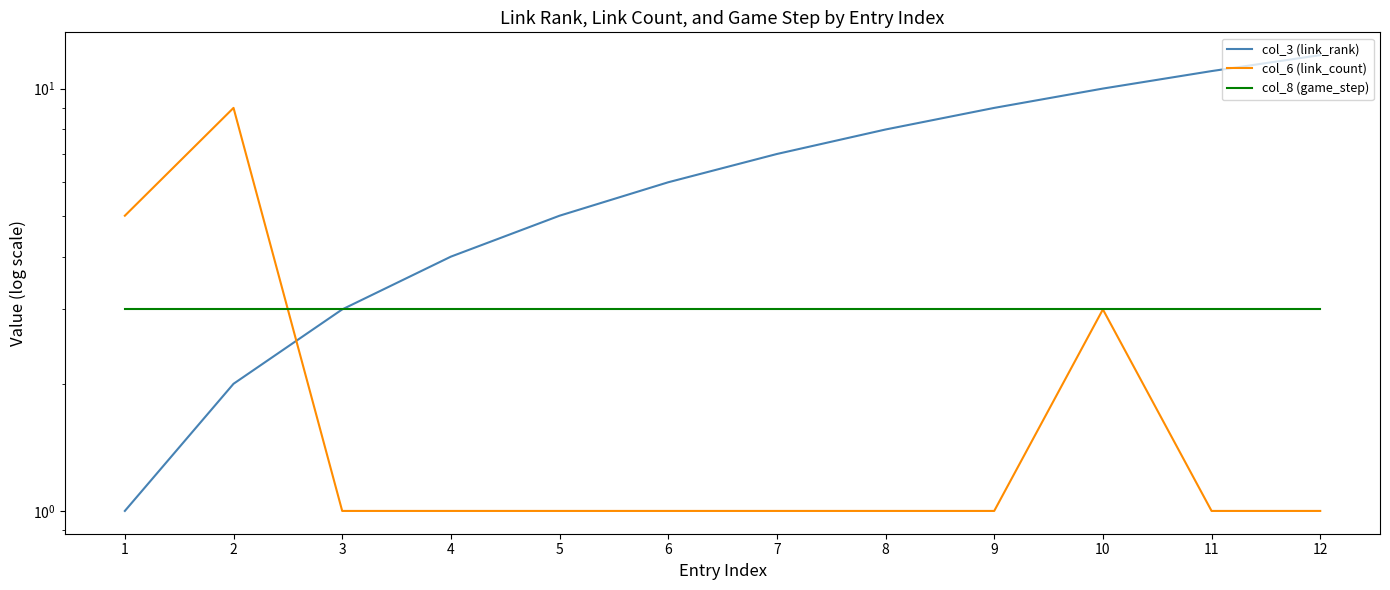

Which series has the widest spread of values?

col_3 (link_rank)